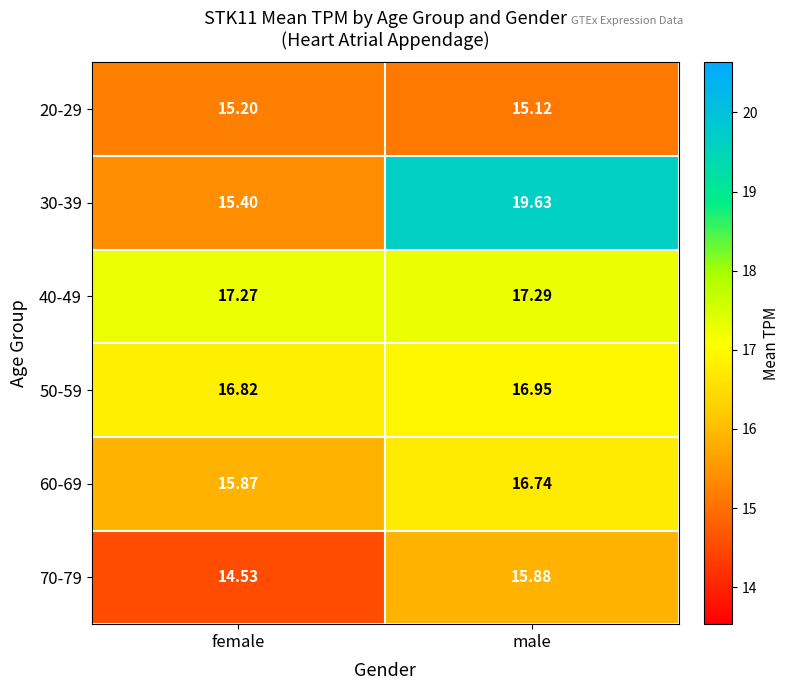

Which category has the highest value across all series?

male